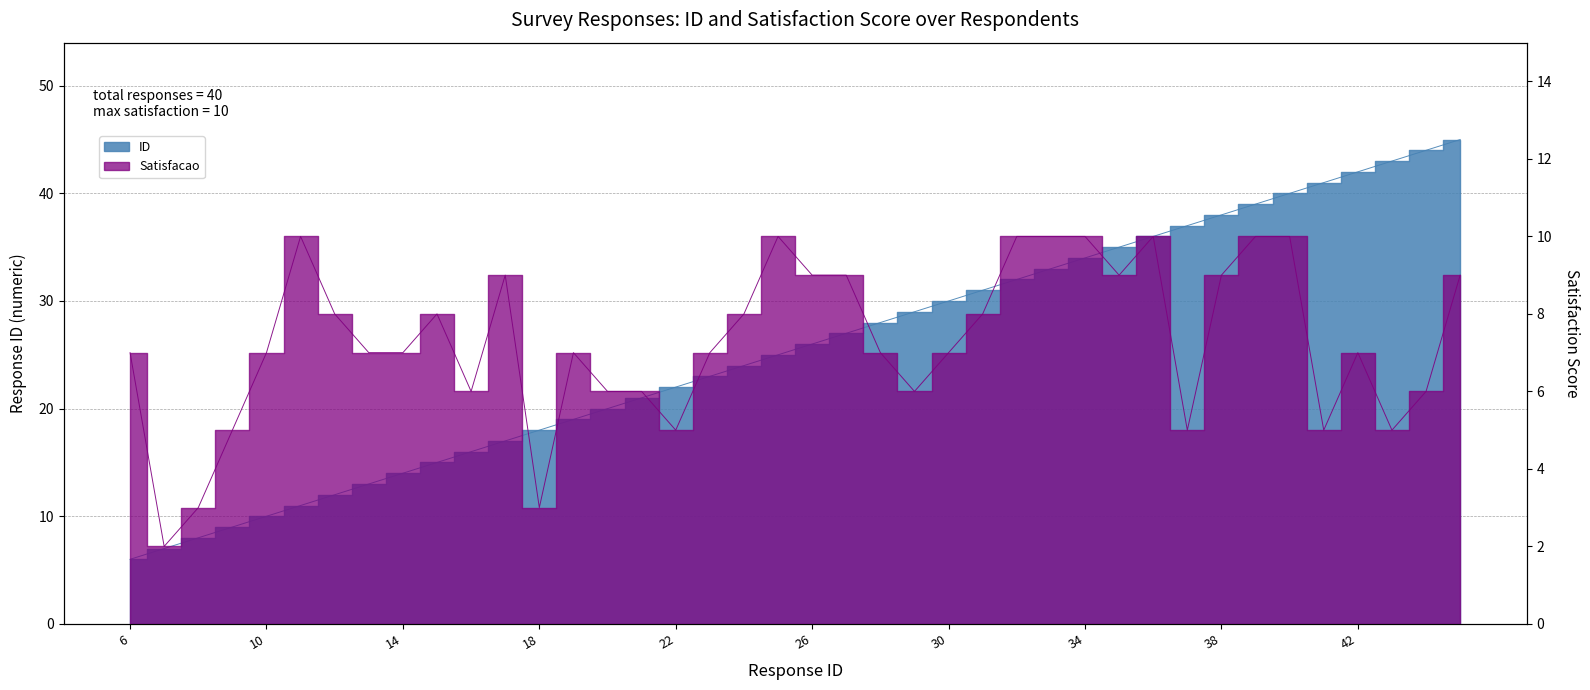

Between 45 and 13, which is larger?

45